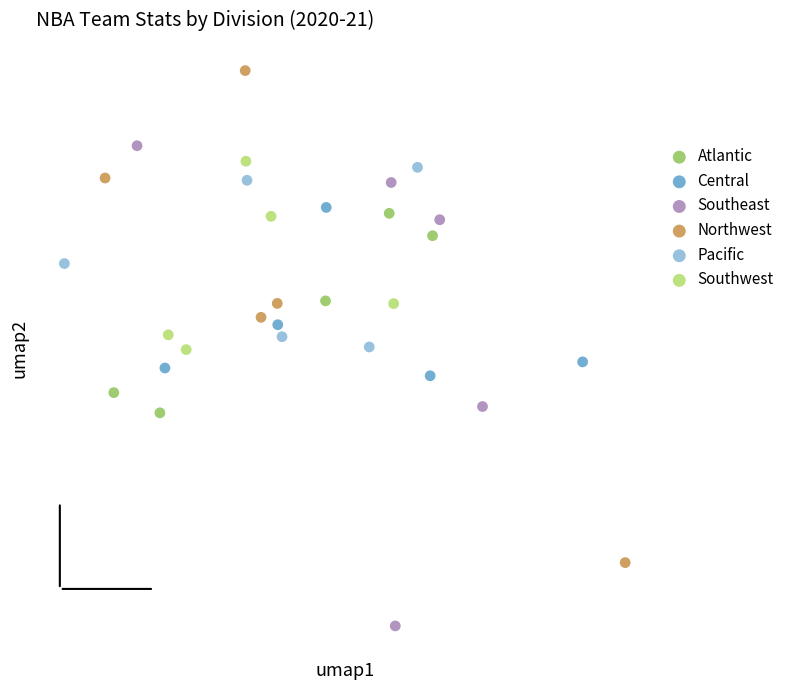

Which series reaches the minimum Y coordinate?

Southeast